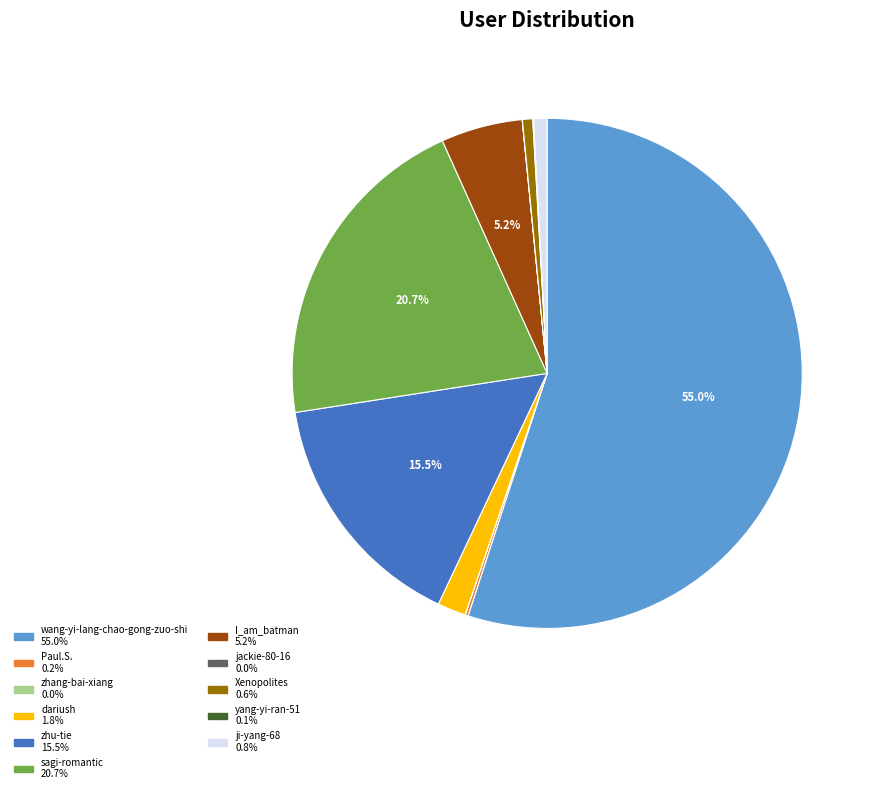

Does any single category account for the majority?

Yes